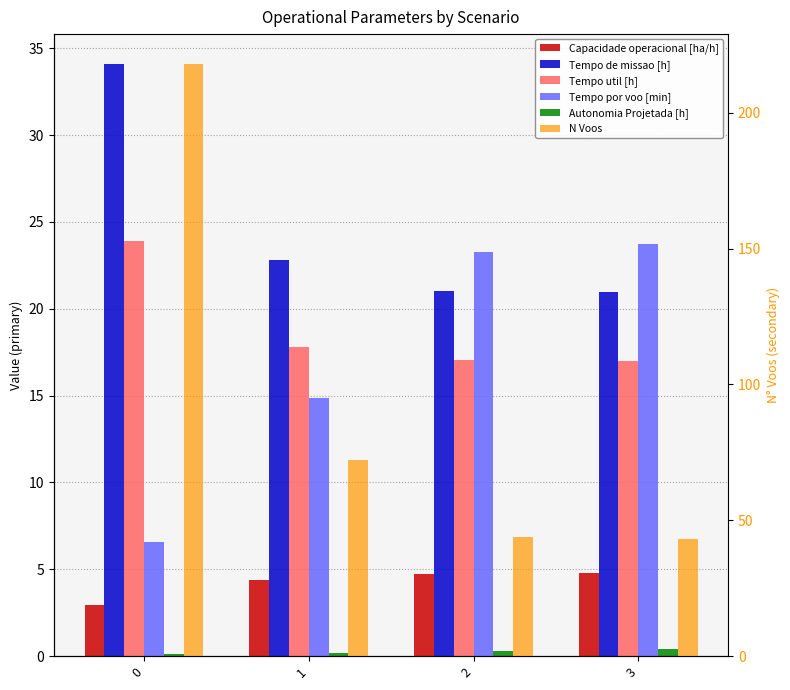

Rank the series at 2 from lowest to highest value.

Autonomia Projetada [h], Capacidade operacional [ha/h], Tempo util [h], Tempo de missao [h], Tempo por voo [min], N Voos